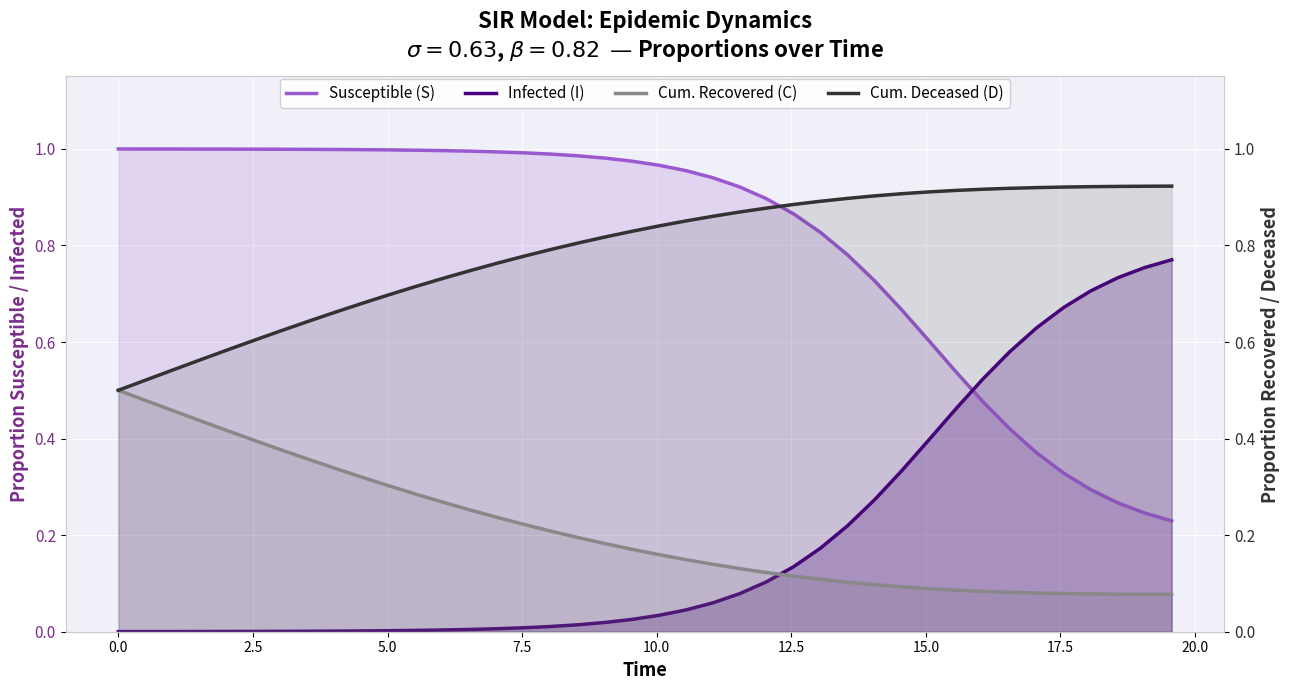

Rank the series by their maximum value, from lowest to highest.

Cum. Recovered (C), Infected (I), Cum. Deceased (D), Susceptible (S)